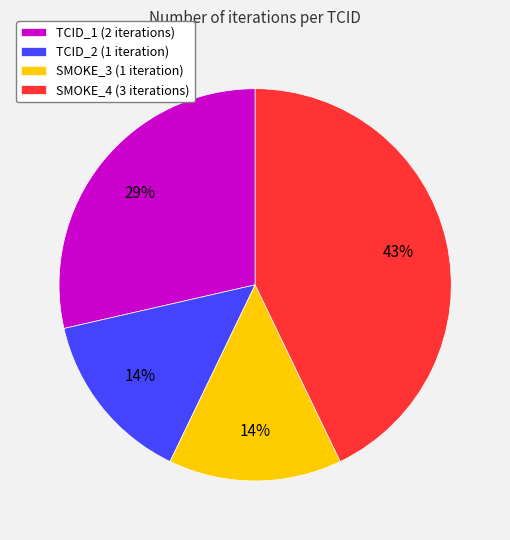

To the nearest percent, what portion does TCID_2 (1 iteration) represent?

14%